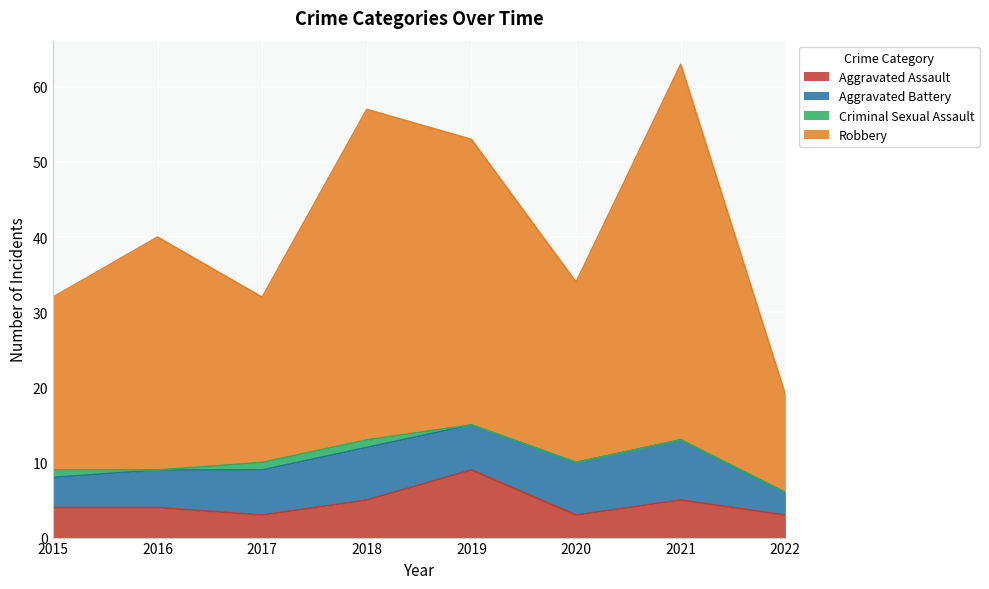

Which series has the largest total across all categories?

Robbery